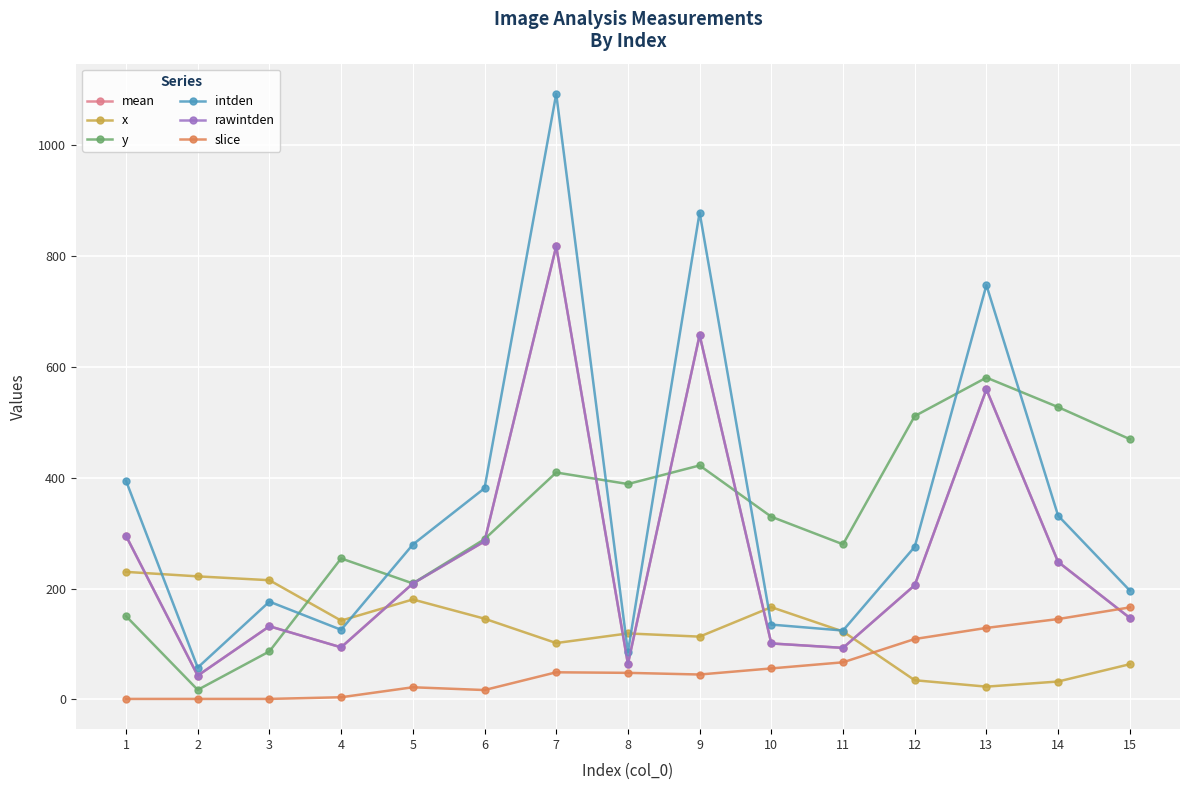

Does the chart have visible grid lines?

Yes